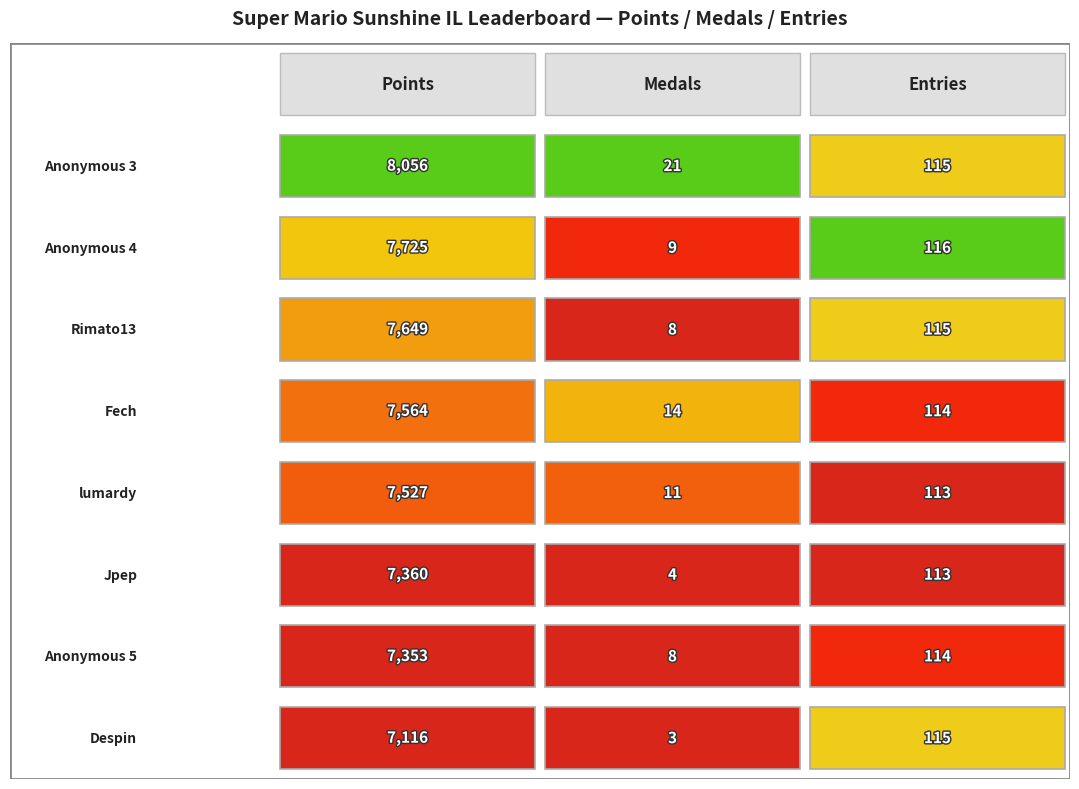

How many data points in Anonymous 4 are less than 116?

1